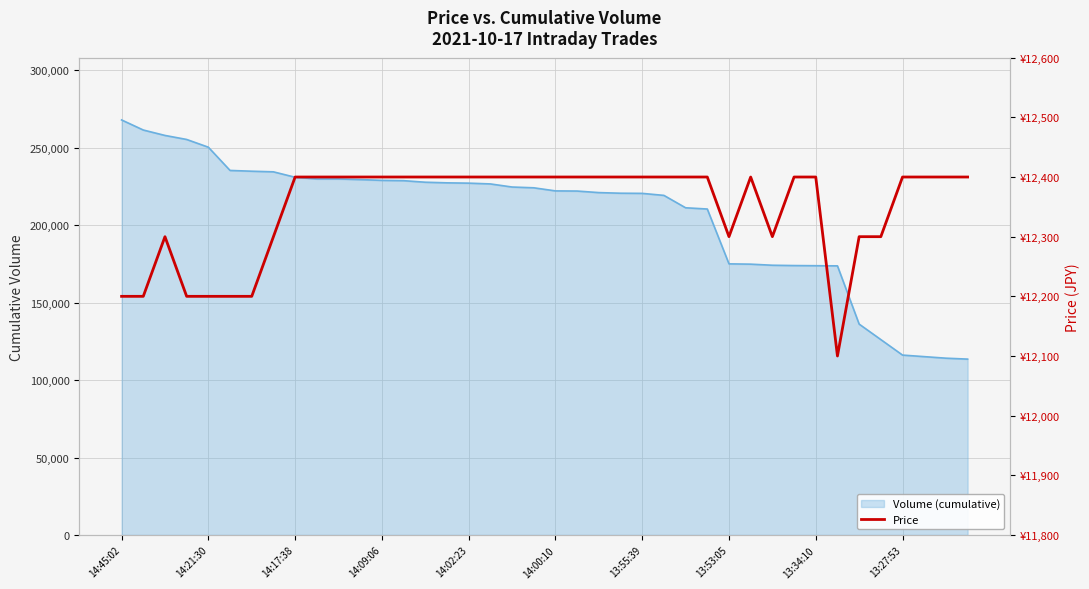

Where is the data nearest to the value 12250?

14:45:02